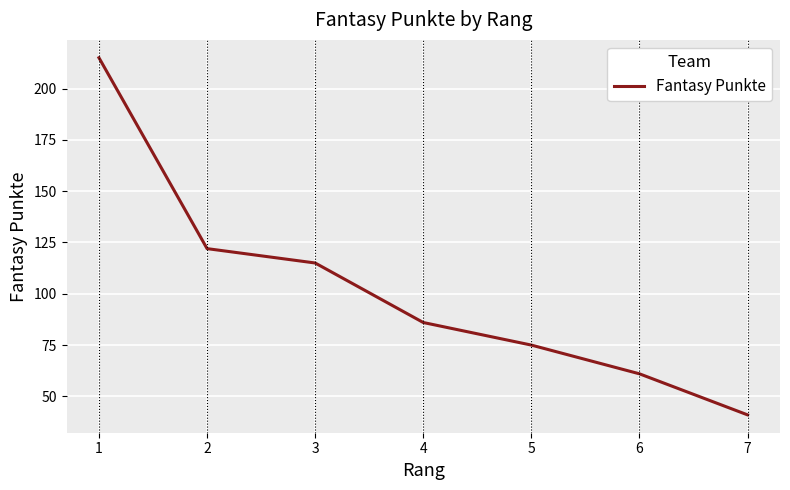

What is the difference between the maximum and second lowest values?

154